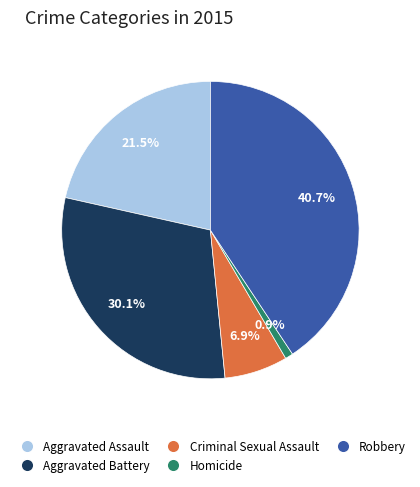

Which slice is the largest?

Robbery